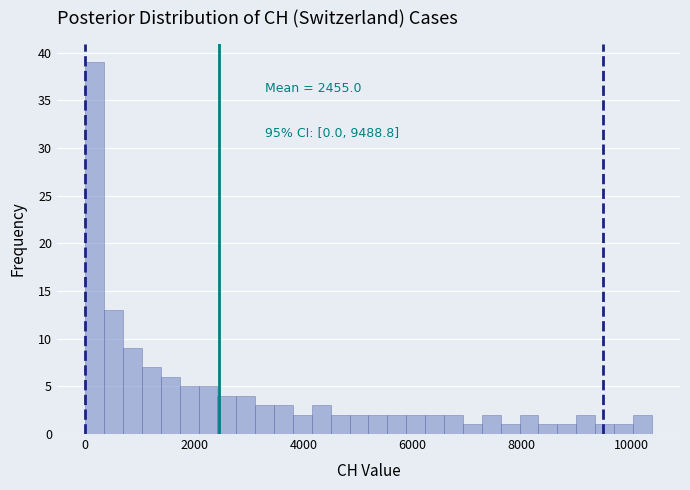

Read against the x-axis, roughly where is the centre of the tallest bar?

200